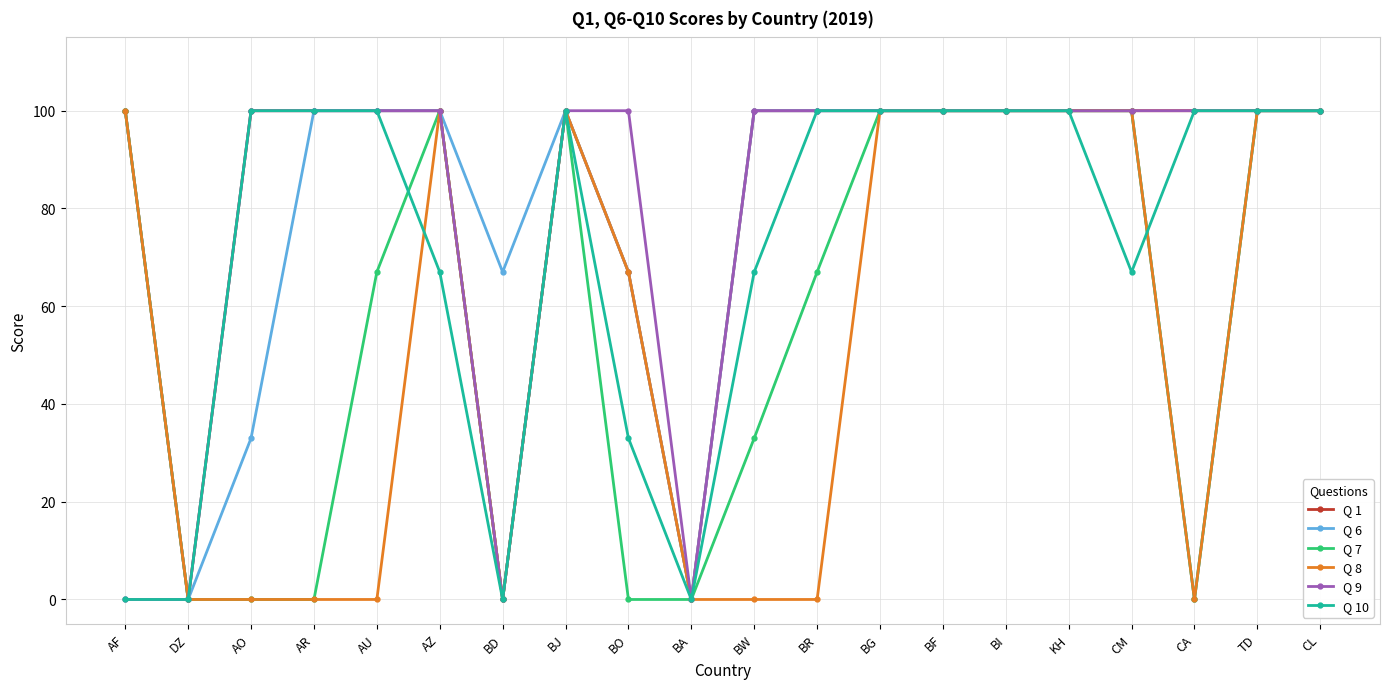

What value does the Q 9 series have at CL, to the nearest 5?

100